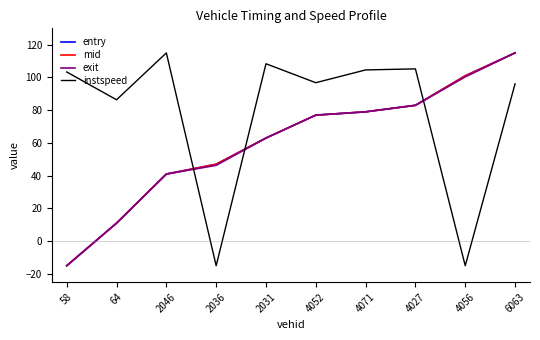

What position from the right is 58?

10